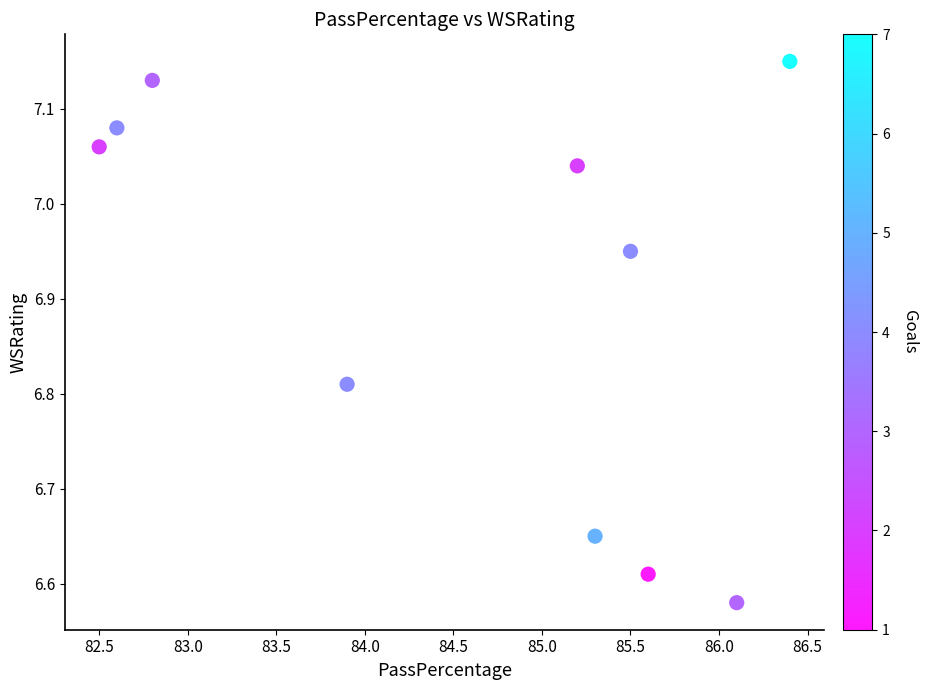

What is the average X value?

84.6